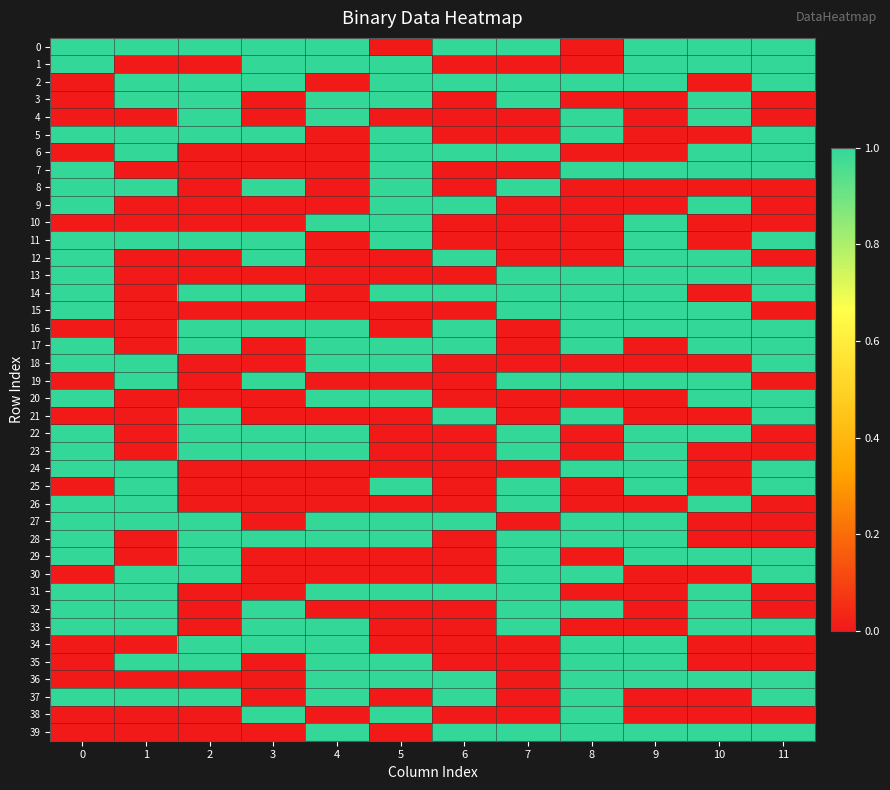

At which category does the chart reach its minimum across all series?

5